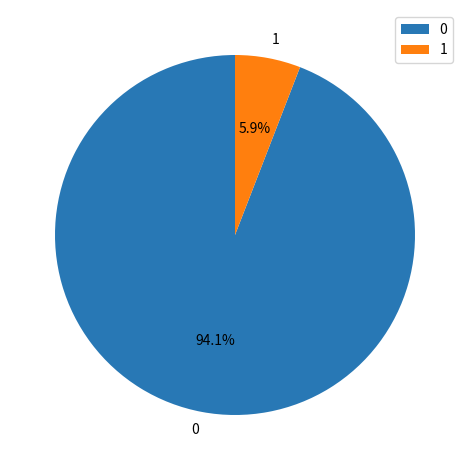

Which slice is the smallest?

1